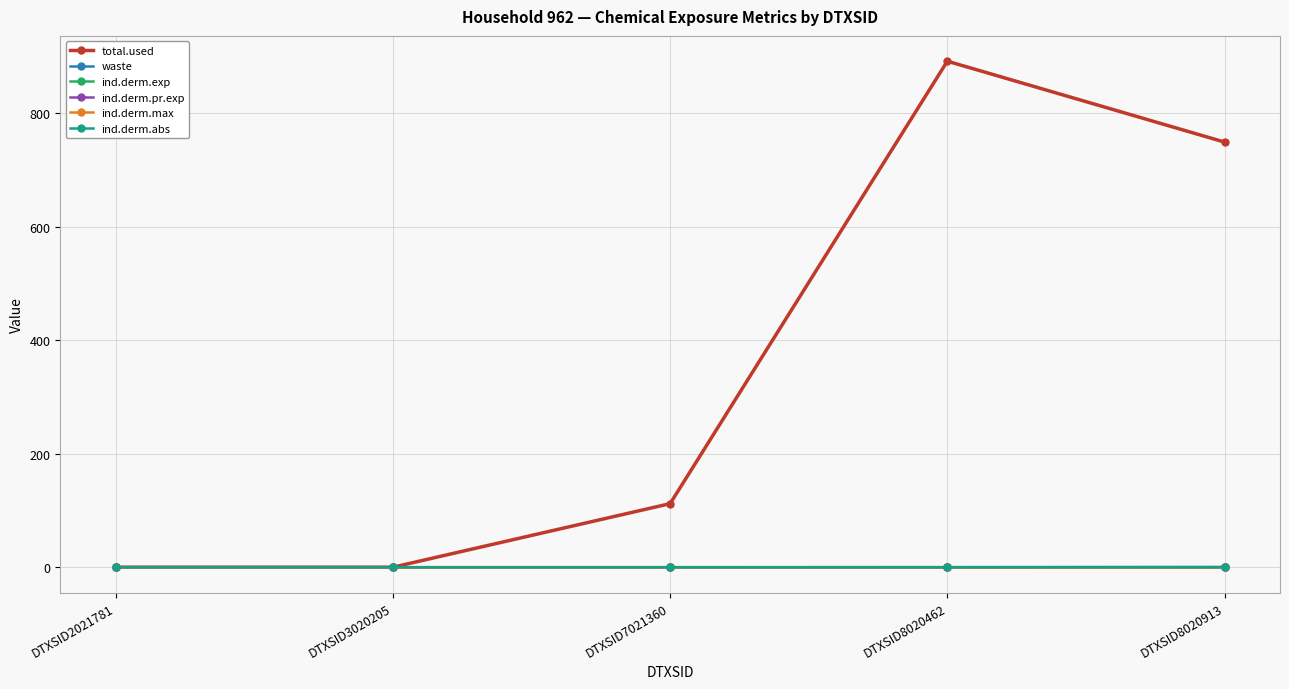

The value of ind.derm.abs at DTXSID8020462 is 0.0. True or false?

True